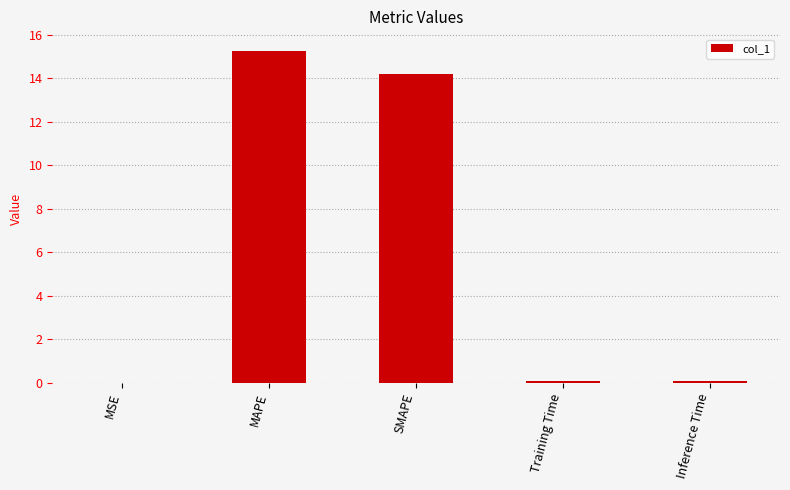

Read the value at SMAPE.

14.2